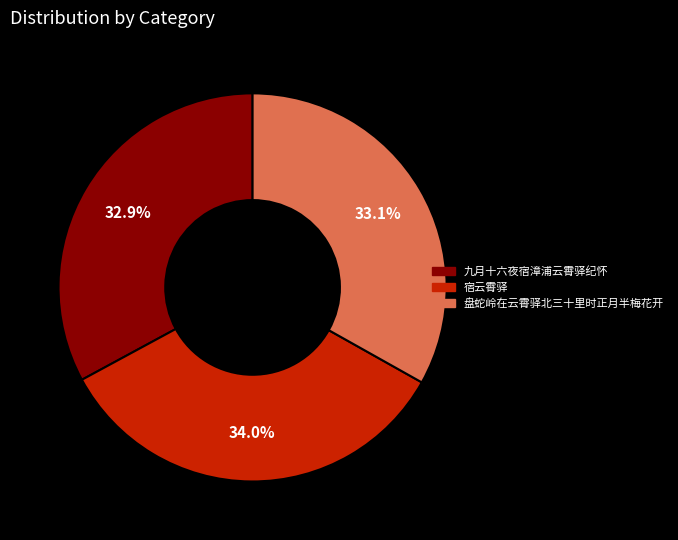

How many slices are in this pie chart?

3